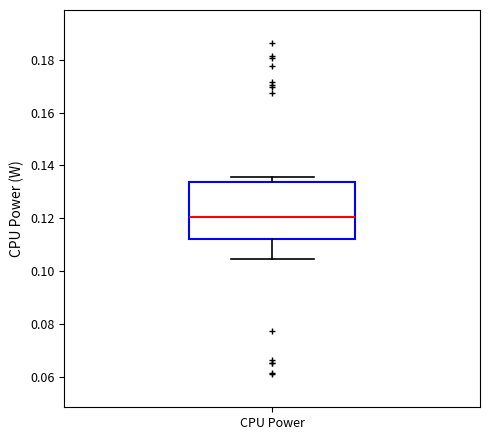

Read this box plot against the y-axis: the position of the median line, the range covered by the box, and the ends of both whiskers. The values are not printed on the chart, so give them approximately, as read against the axis.

median 0.120, box 0.112 to 0.134, whiskers 0.104 to 0.136